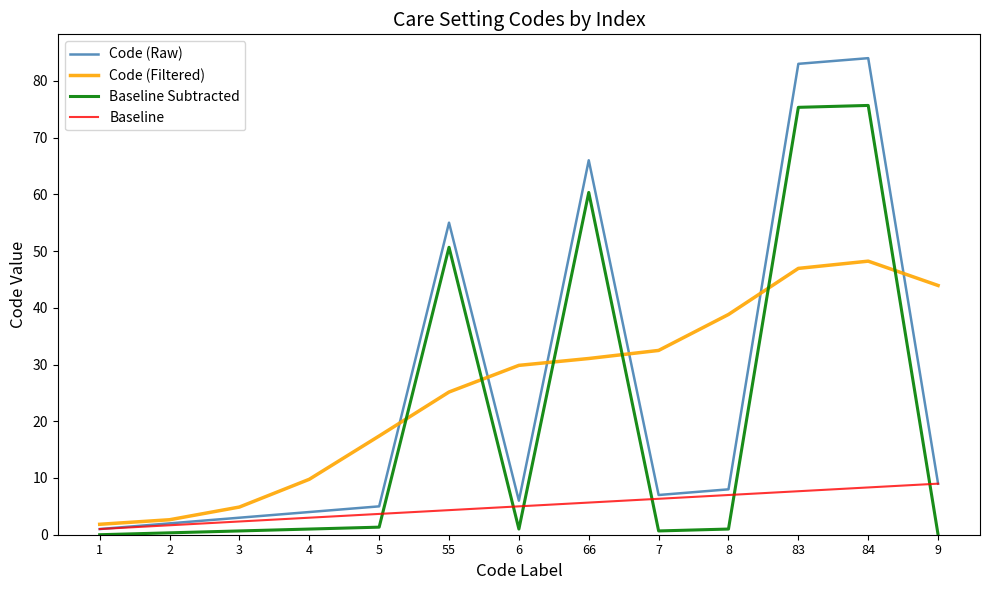

List the series in order of their peak value, lowest first.

Baseline, Code (Filtered), Baseline Subtracted, Code (Raw)